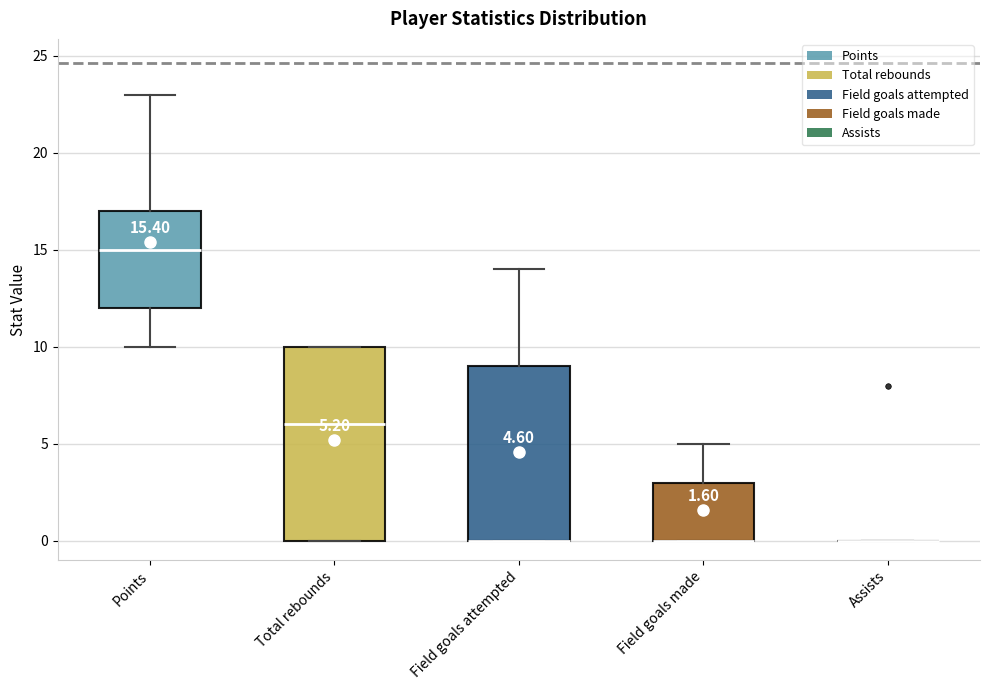

Comparing the boxes themselves (not the whiskers), which one is the tallest?

Total rebounds